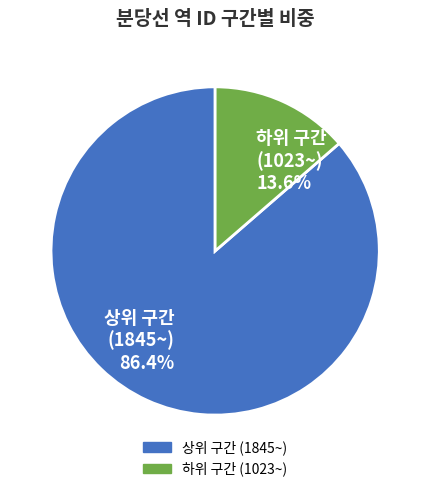

How much of the chart is everything except 하위 구간 (1023~) 13.6%?

86.4%